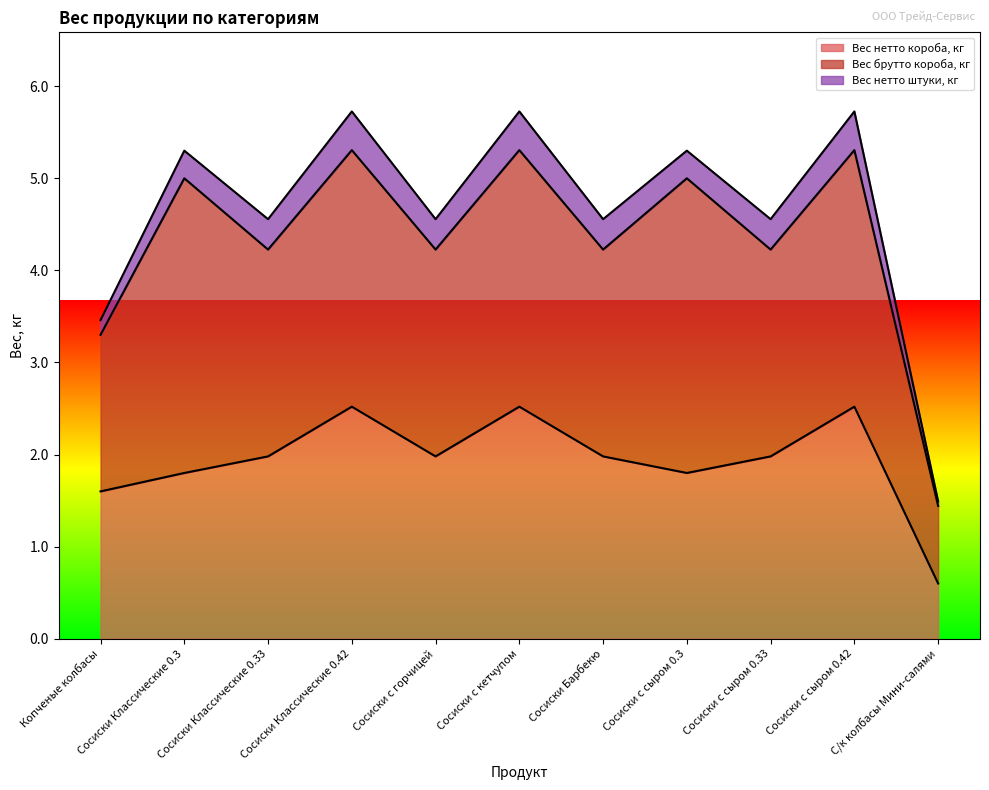

Reading left to right, transcribe all the data shown in this chart.

Вес нетто короба, кг: 1.6	1.8	2.0	2.5	2.0	2.5	2.0	1.8	2.0	2.5	0.6
Вес брутто короба, кг: 1.7	3.2	2.2	2.8	2.2	2.8	2.2	3.2	2.2	2.8	0.8
Вес нетто штуки, кг: 0.2	0.3	0.3	0.4	0.3	0.4	0.3	0.3	0.3	0.4	0.1